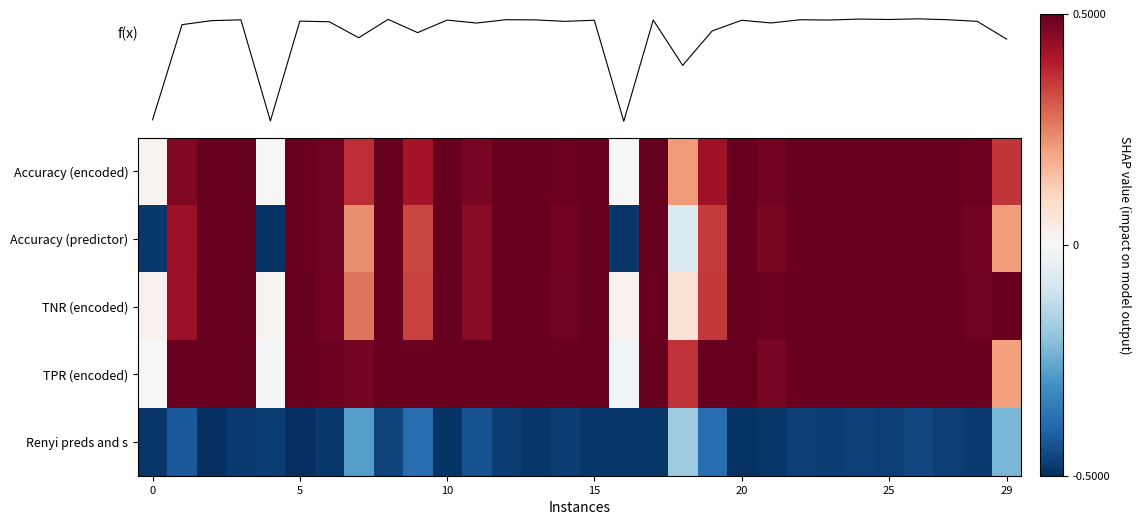

What is the minimum value shown in the chart?

-0.5